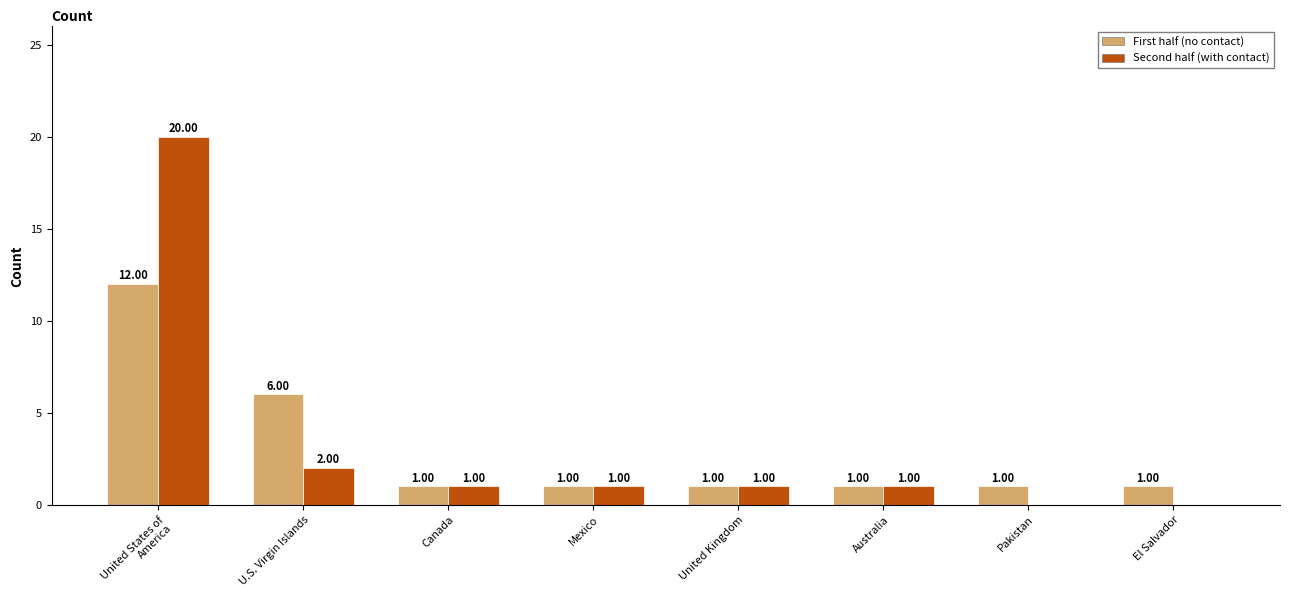

Reading left to right, what are all the values shown in this chart?

First half (no contact): United States of America=12	U.S. Virgin Islands=6	Canada=1	Mexico=1	United Kingdom=1	Australia=1	Pakistan=1	El Salvador=1
Second half (with contact): United States of America=20	U.S. Virgin Islands=2	Canada=1	Mexico=1	United Kingdom=1	Australia=1	Pakistan=0	El Salvador=0